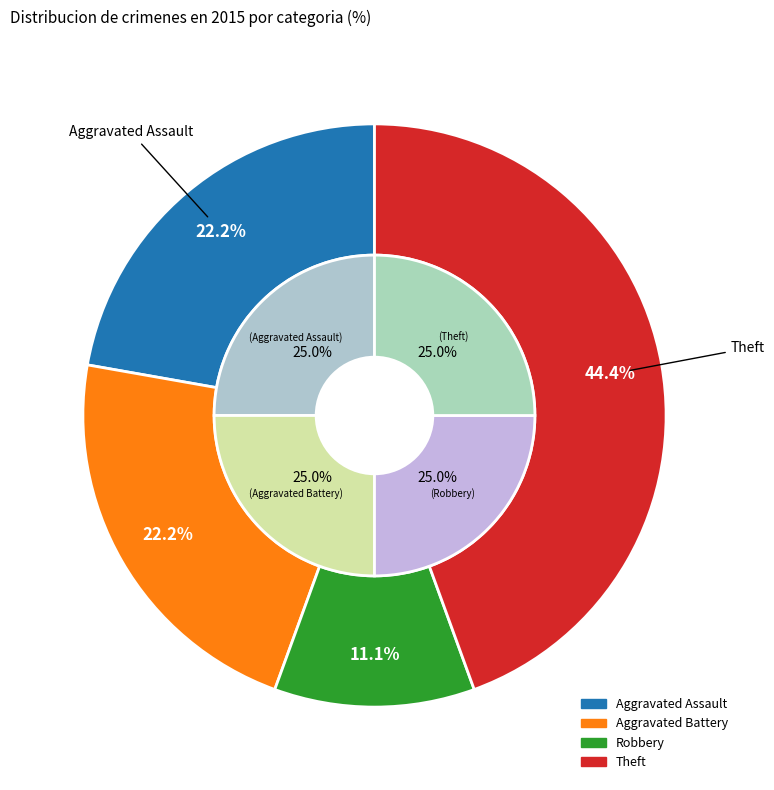

Does any single category account for the majority?

No